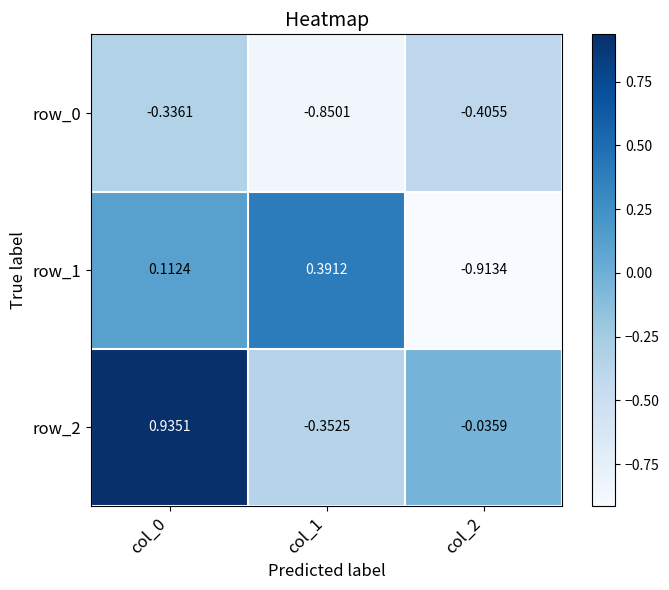

Which category has the highest value across all series?

col_0